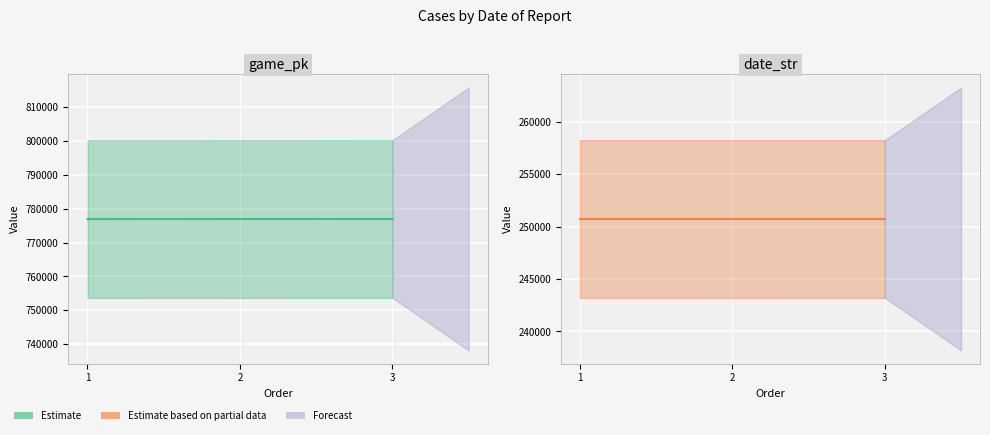

What is the maximum value for date_str line?

250729